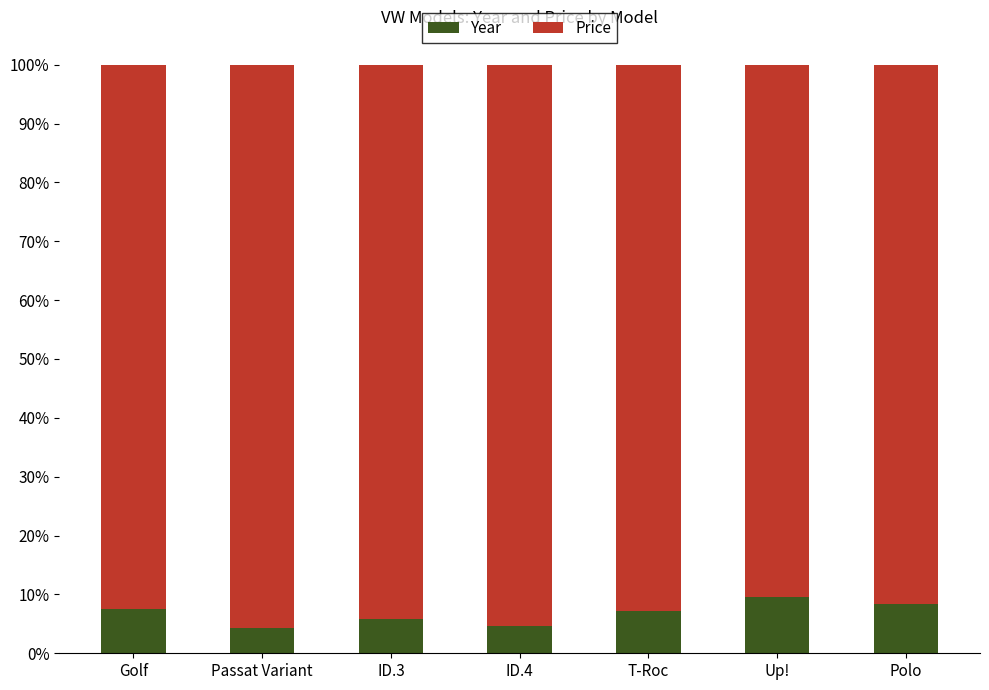

What is the highest value of the Year series?

9.6